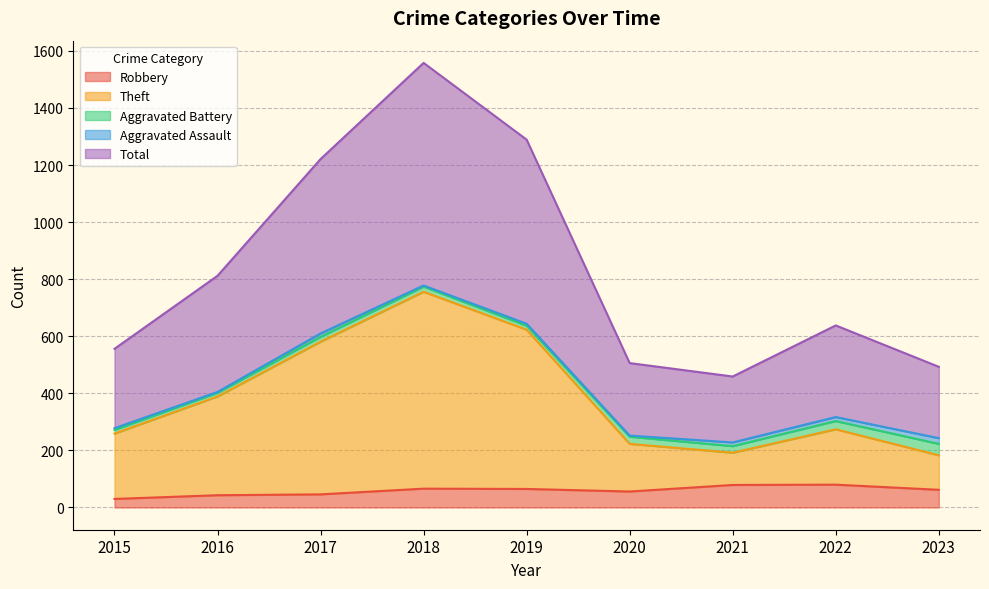

Which series has the largest total across all categories?

Total